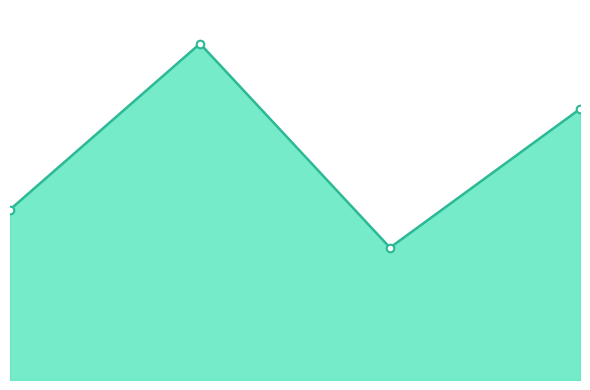

Does the chart have visible grid lines?

No